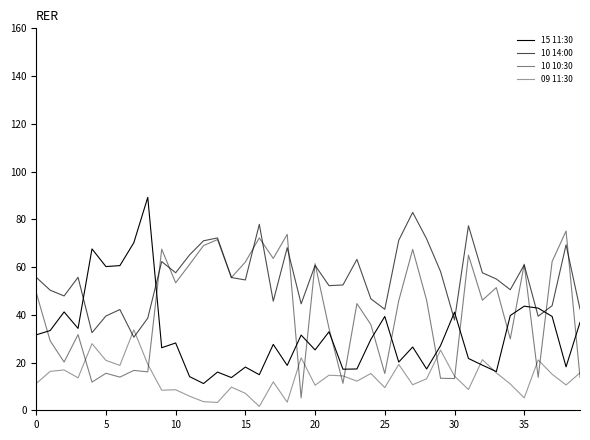

How many lines are shown in the chart?

4